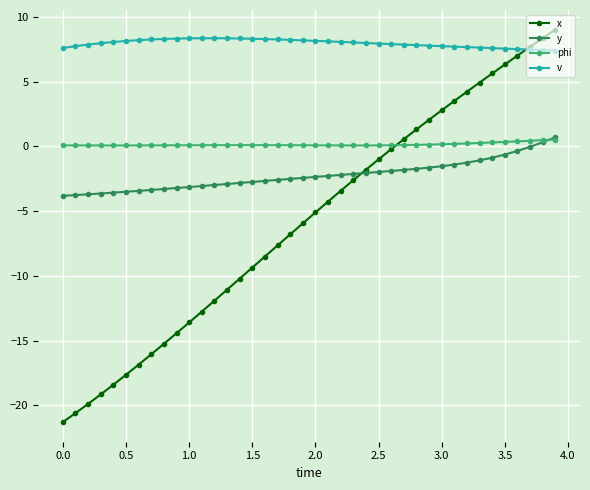

True or false: v and y cross at least once.

False